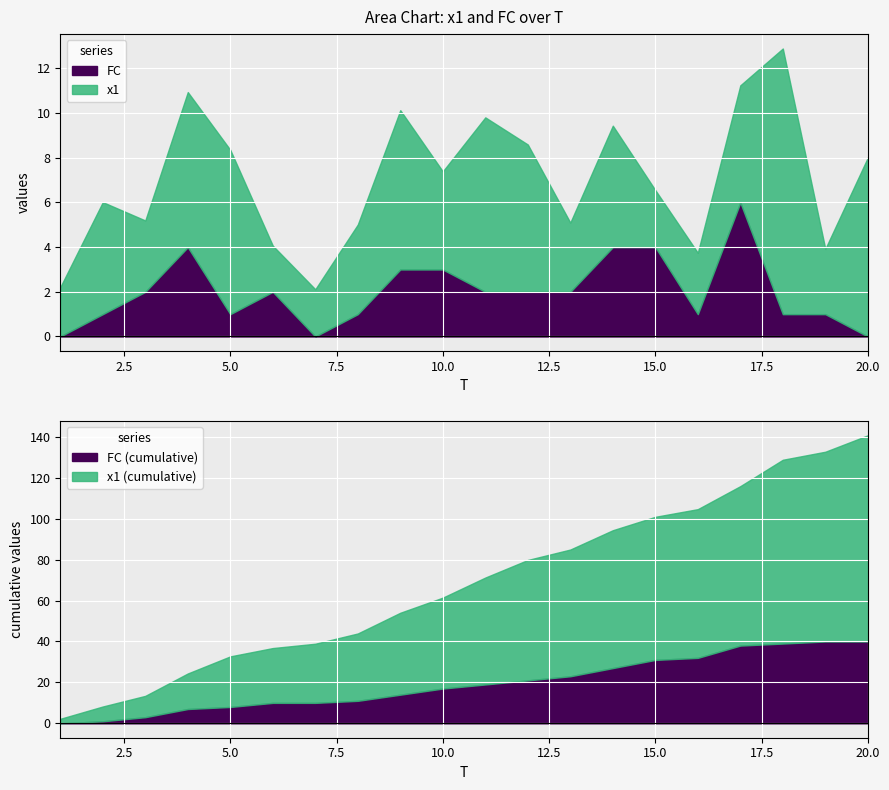

Which label corresponds to the largest value in the chart?

18